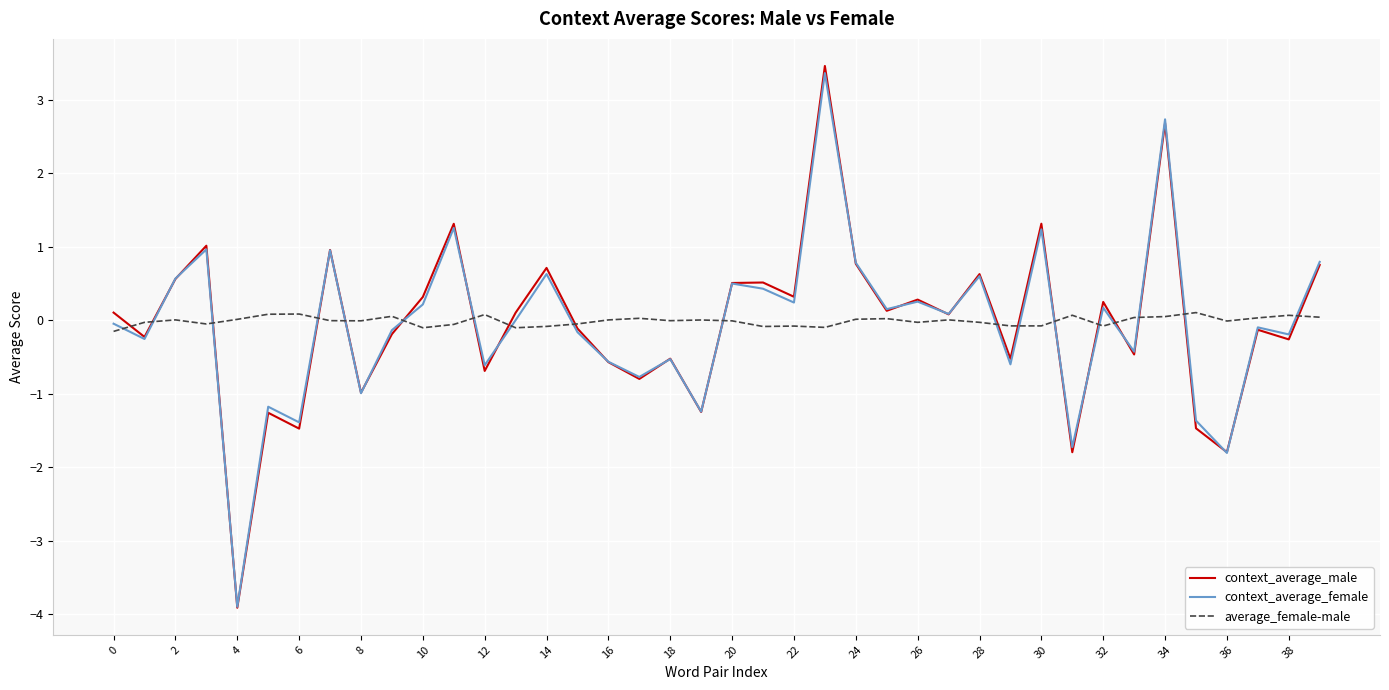

What is the smallest value displayed?

-3.9